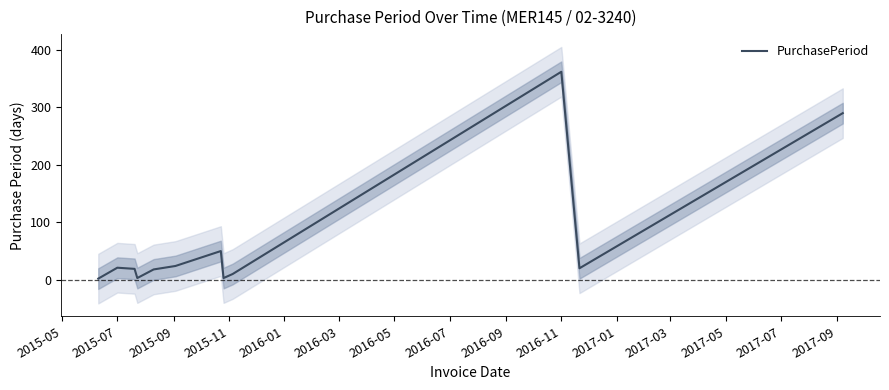

At which label does PurchasePeriod reach its peak?

2016-11